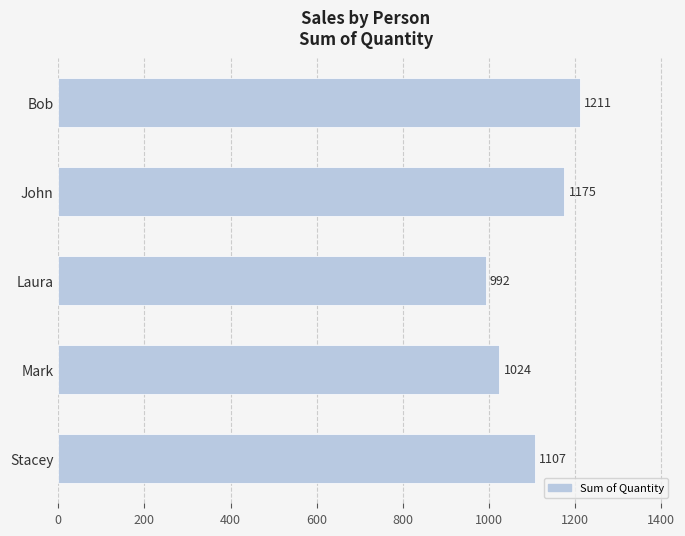

Is it true that the value at Laura is 992?

True